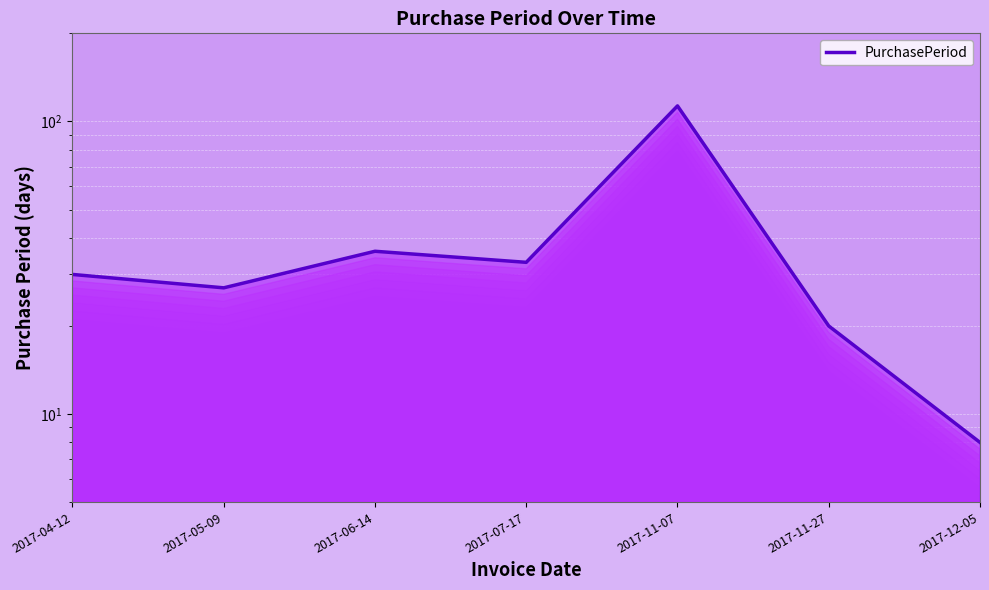

What is the difference between the maximum and minimum values?

105